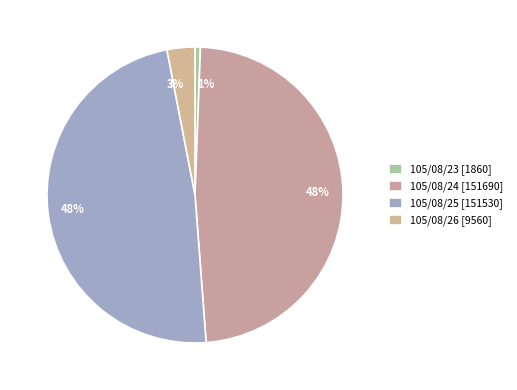

Between 105/08/25 and 105/08/24, which is larger?

105/08/24